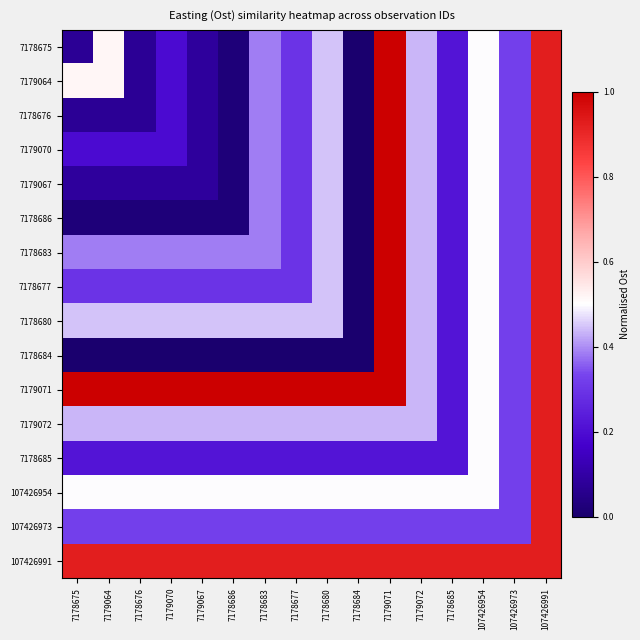

At which category is the sum across all series the highest?

107426991